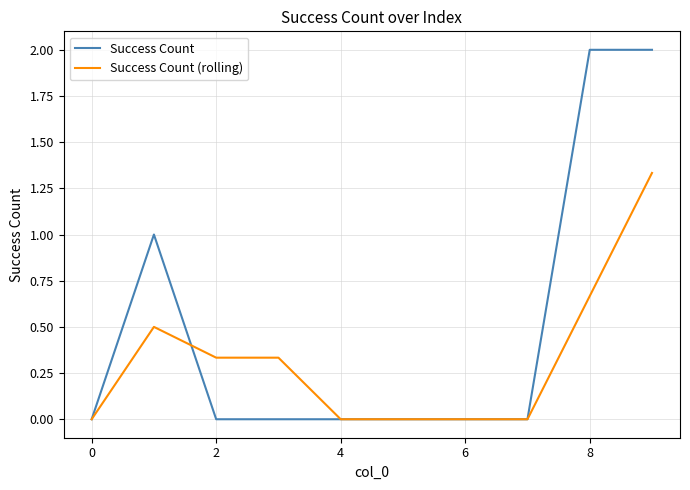

Which series has the widest spread of values?

Success Count